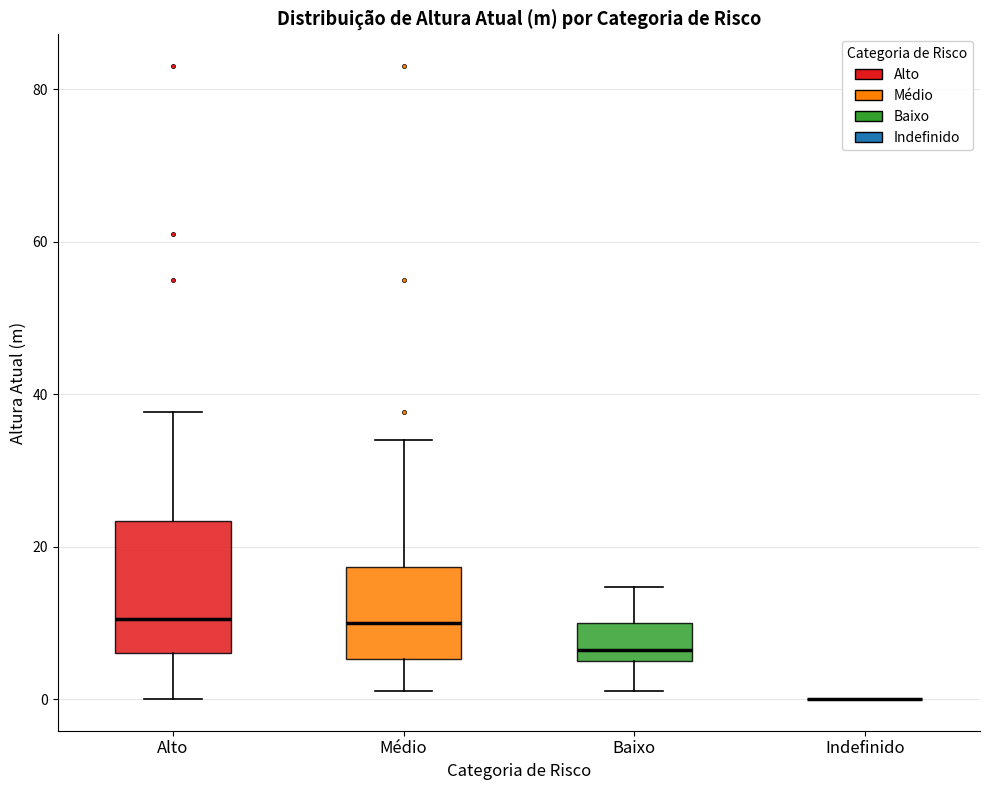

Comparing the boxes themselves (not the whiskers), which one is the tallest?

Alto